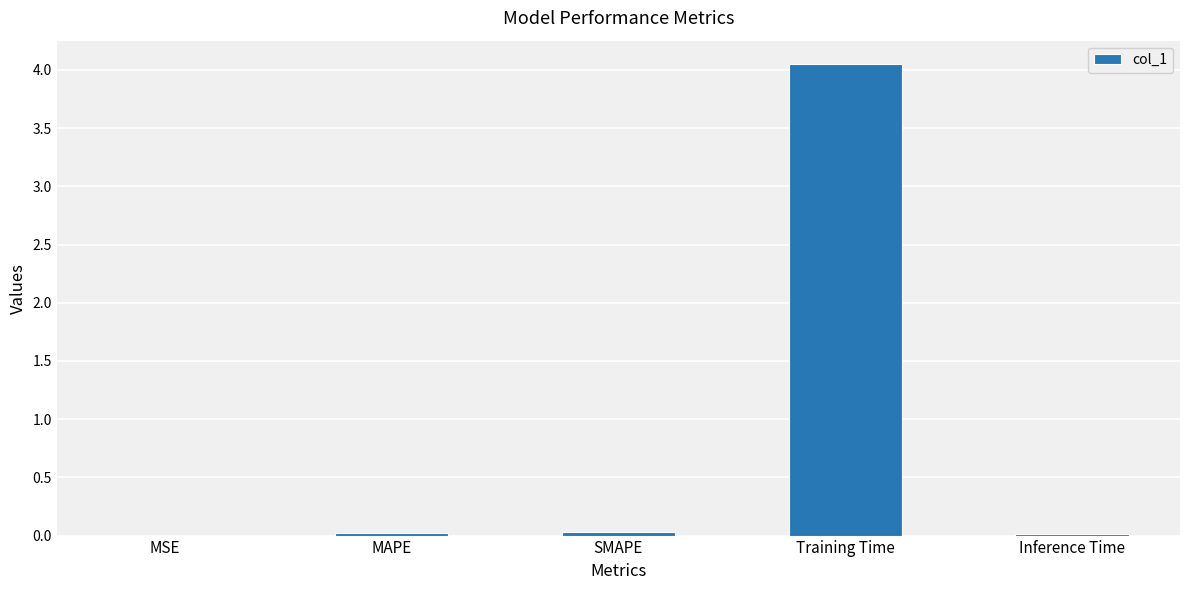

What is the sum of all values?

4.1